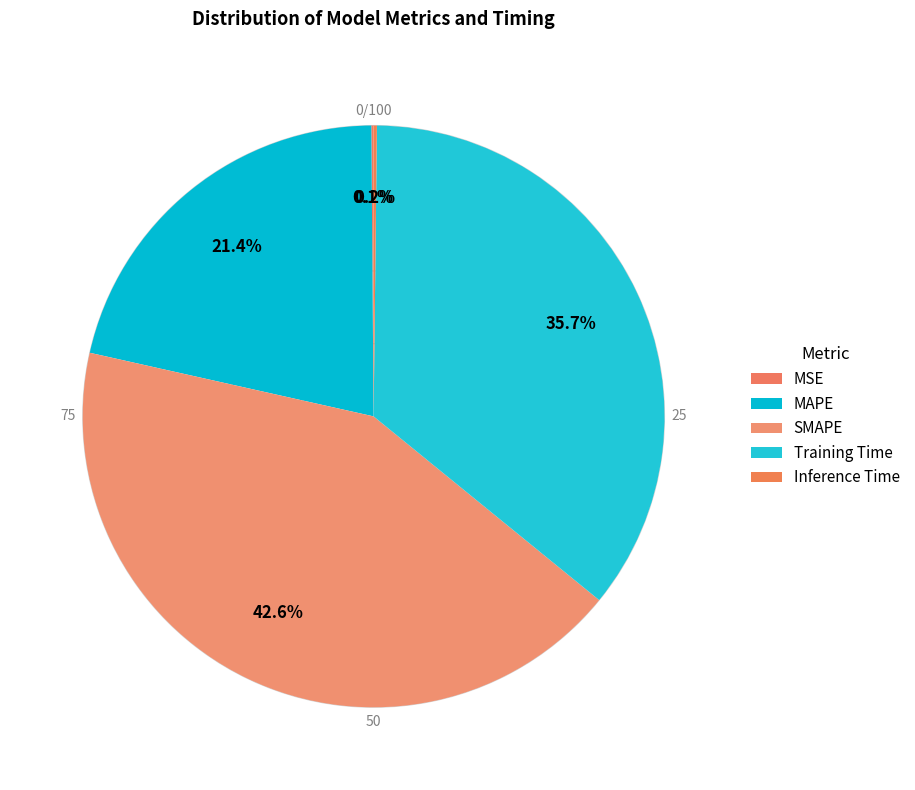

What is the ratio of the value at SMAPE to the value at Training Time?

1.2